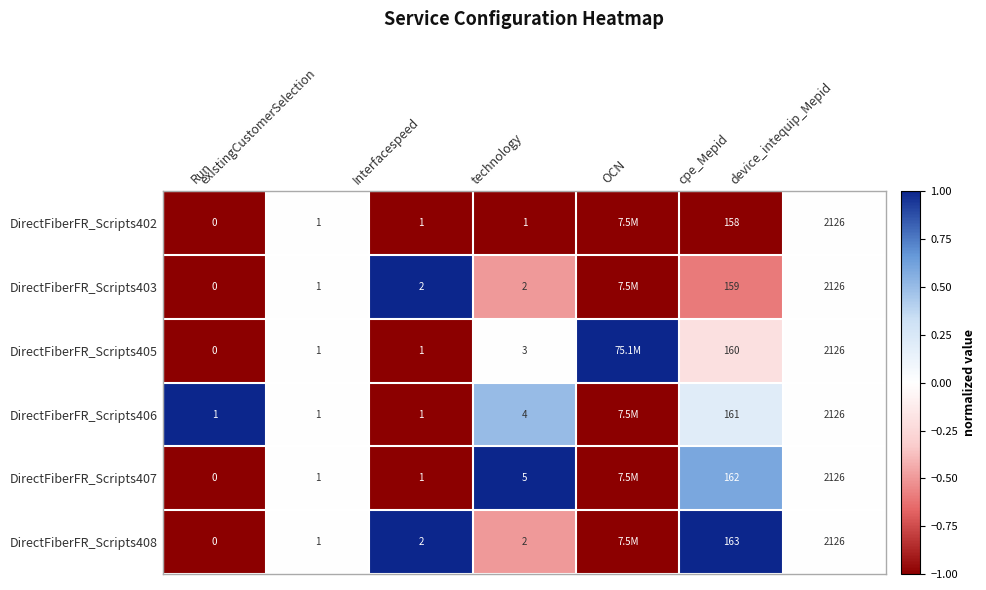

What is the total value across all series at Interfacespeed?

8